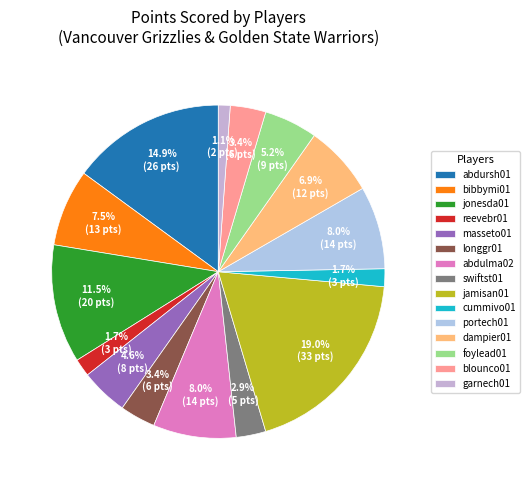

Is there a majority slice in this chart?

No